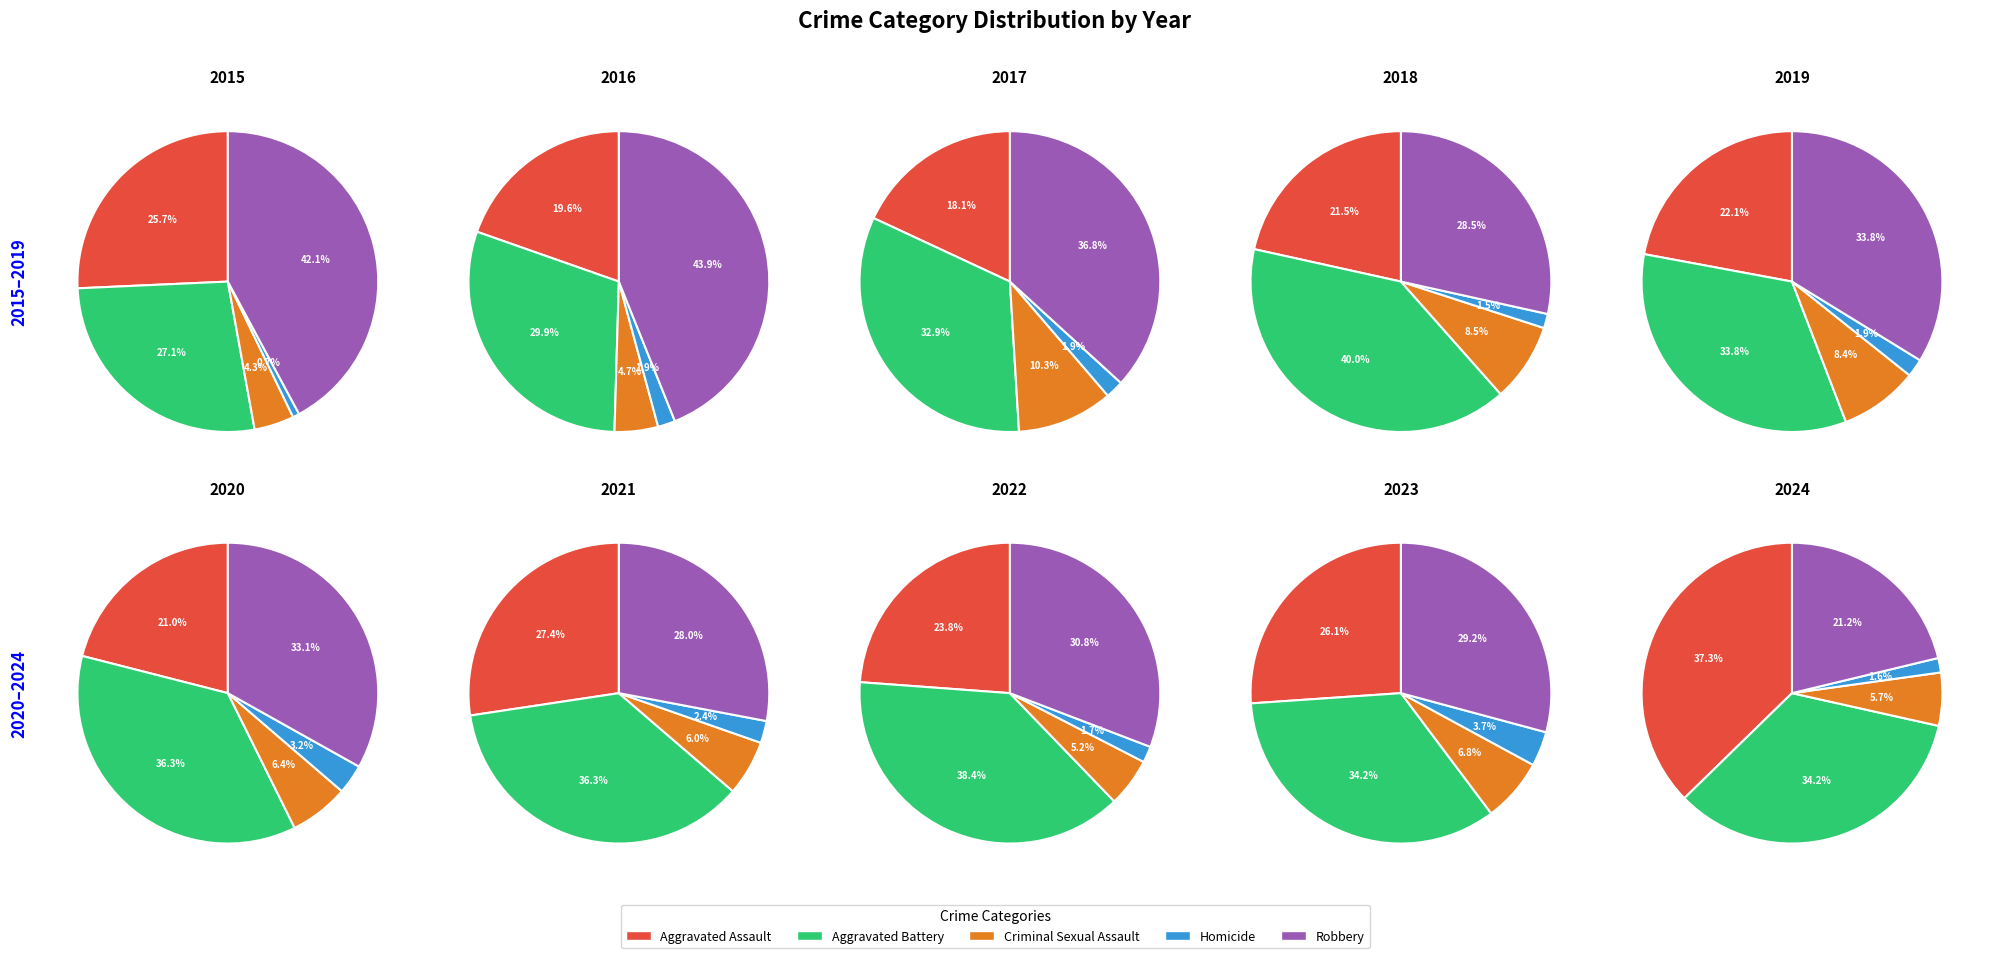

How much of the chart is everything except Aggravated Assault?

74.3%